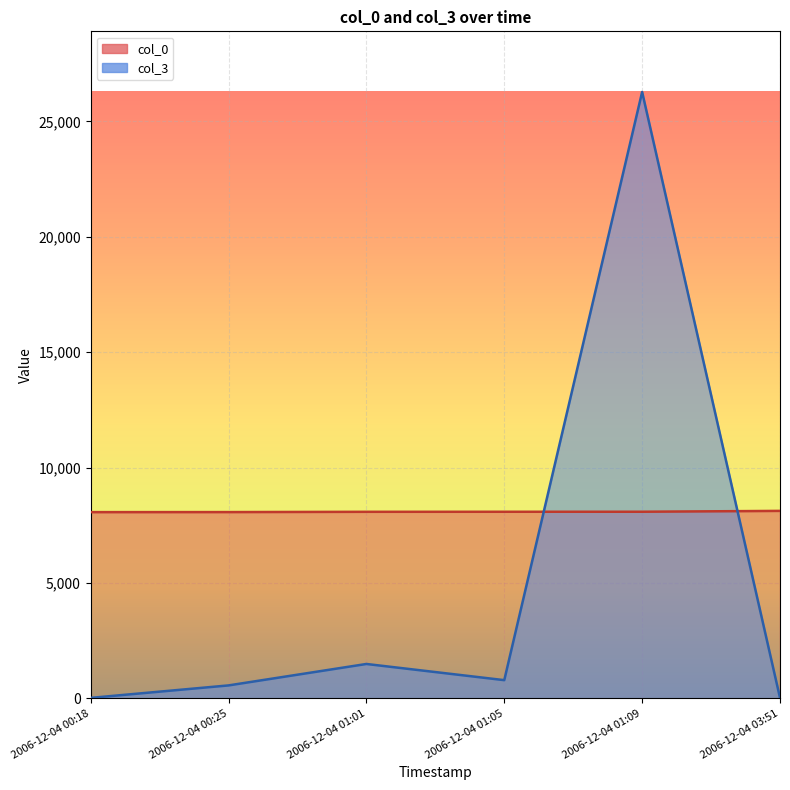

Reading right to left, list all the values displayed in this chart.

col_0: 8121	8084	8083	8081	8069	8067
col_3: 19	26272	787	1488	559	19